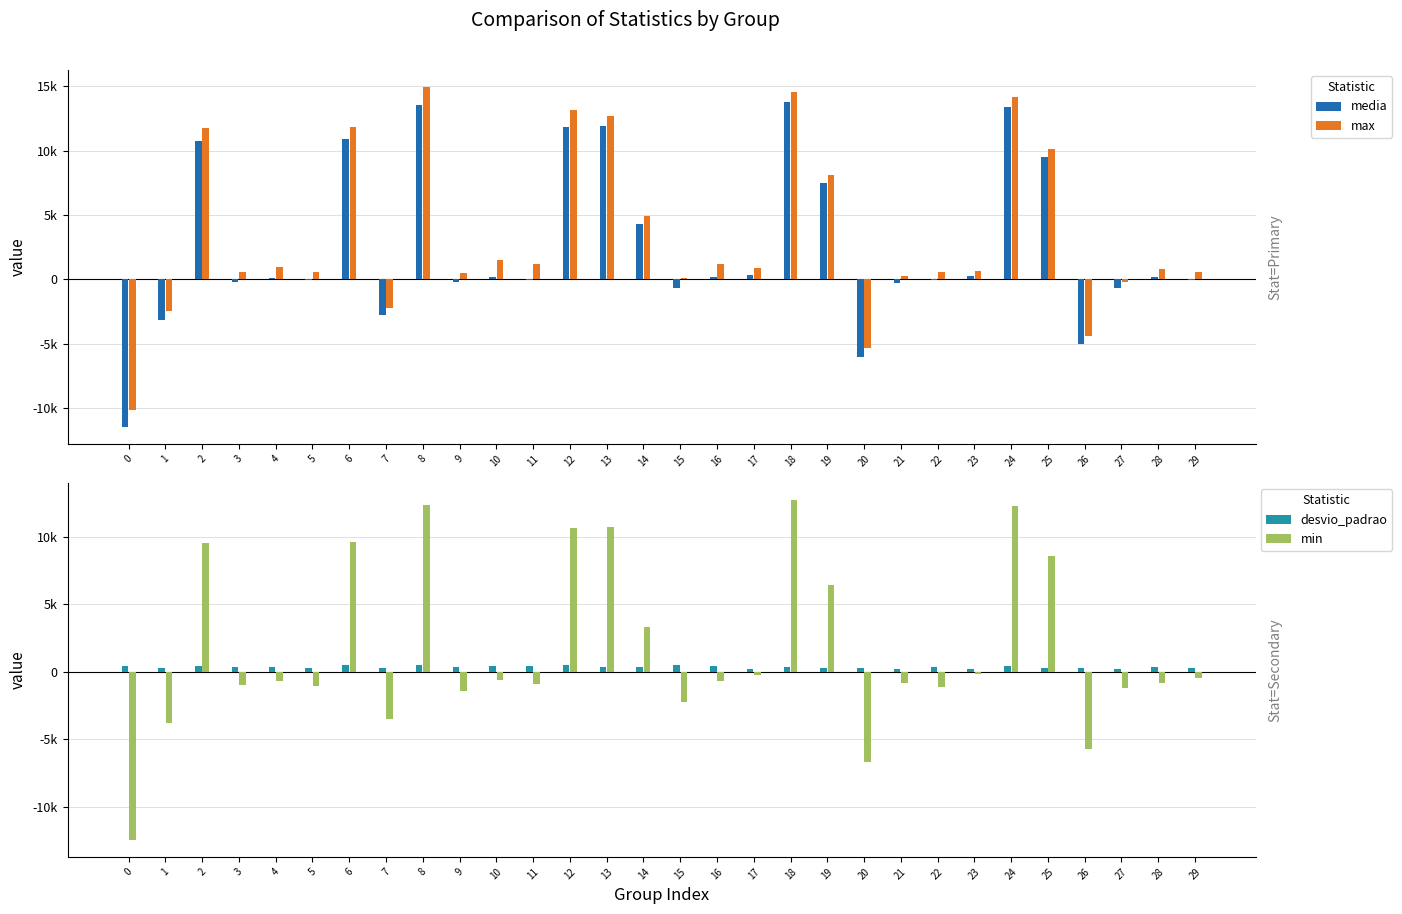

At 10, list the series in order from largest to smallest.

max, desvio_padrao, media, min